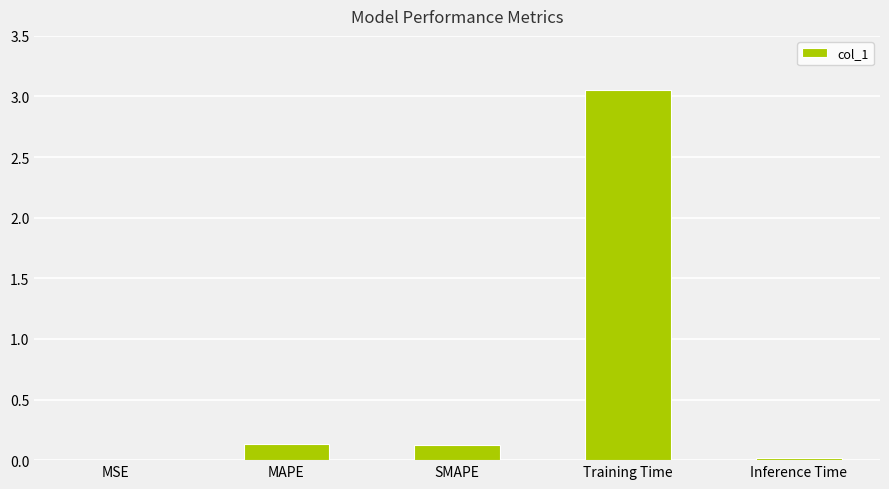

Which has a higher value, Inference Time or SMAPE?

SMAPE